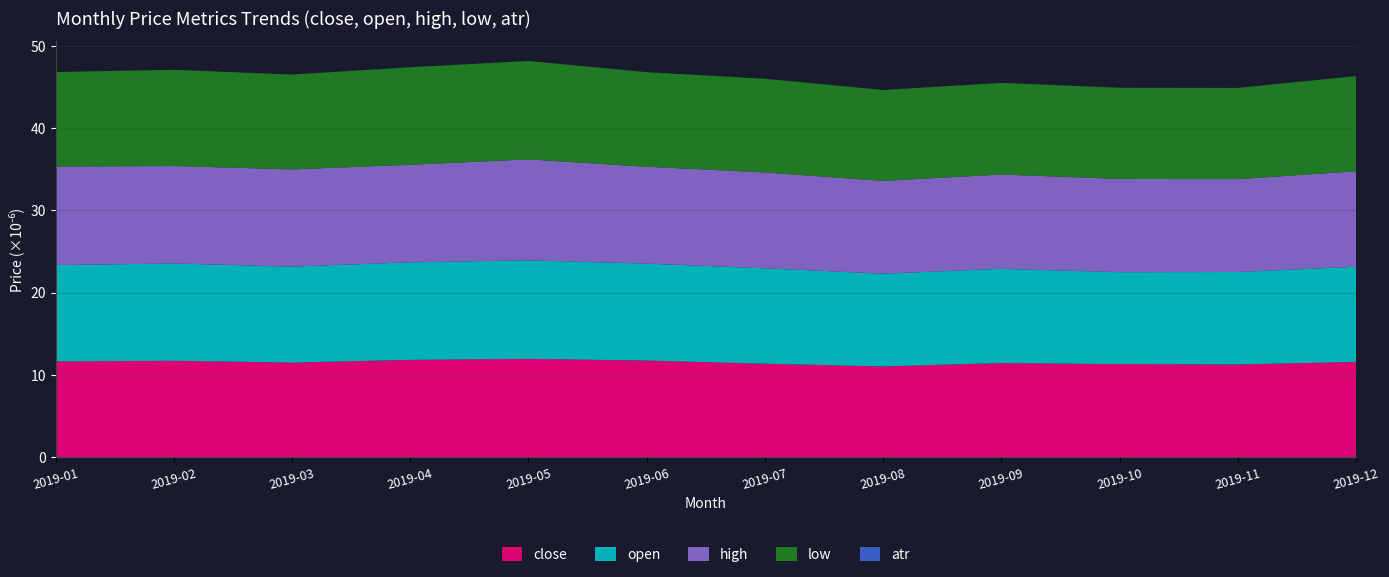

What is the total value across all series at 2019-05?

48.2